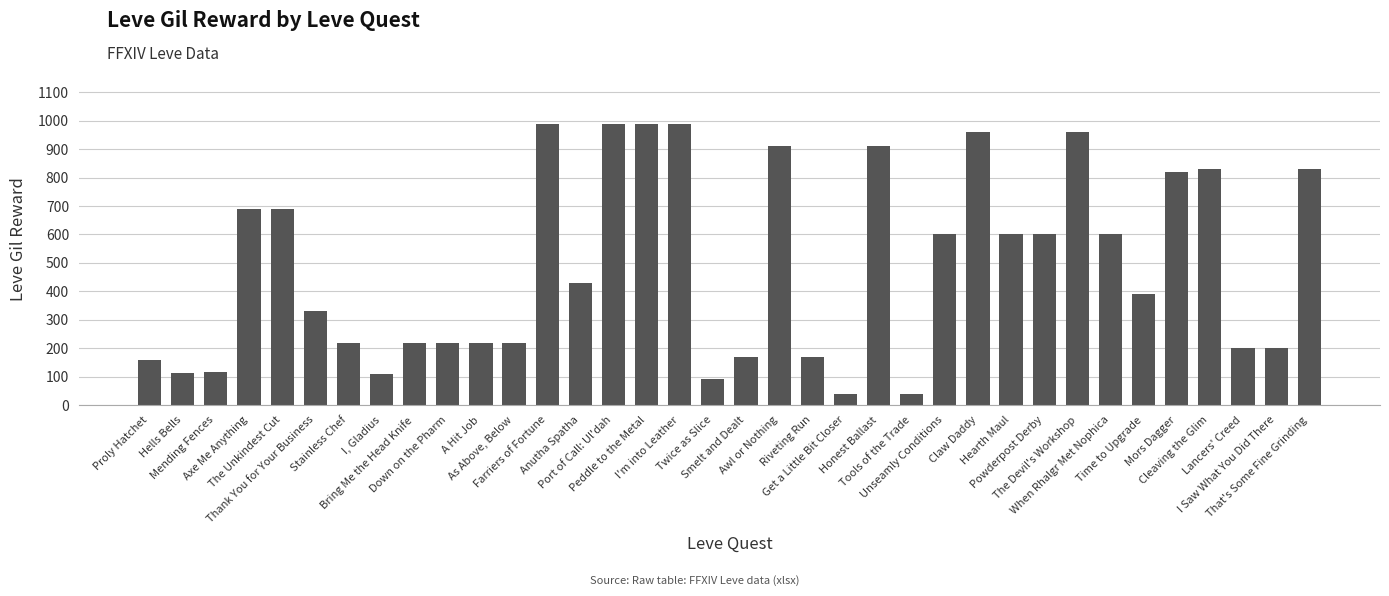

Does the chart contain stacked bars?

No